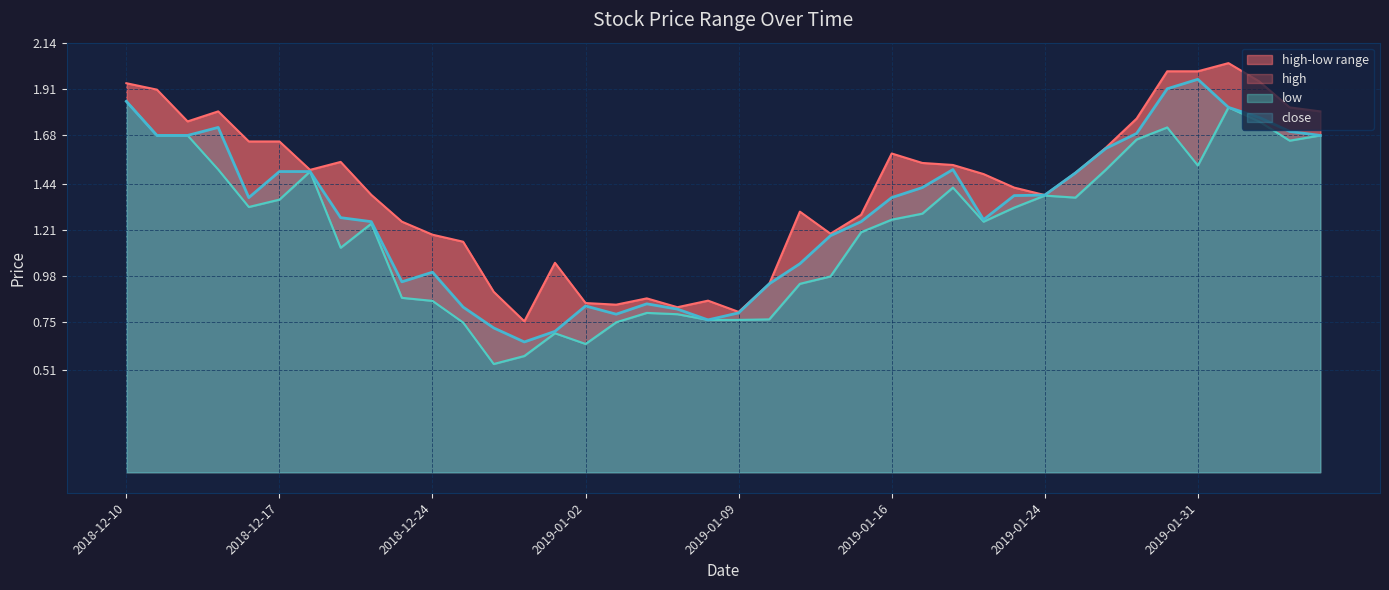

Does the chart display data point markers on the line(s)?

No